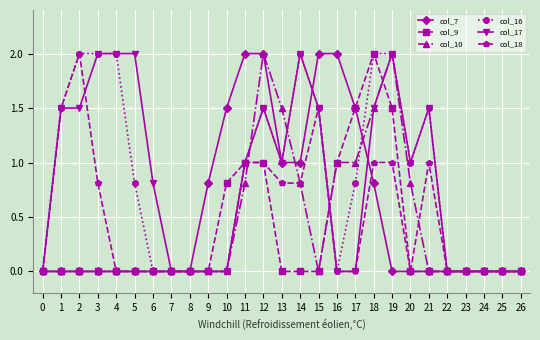

How many distinct data groups are displayed?

6